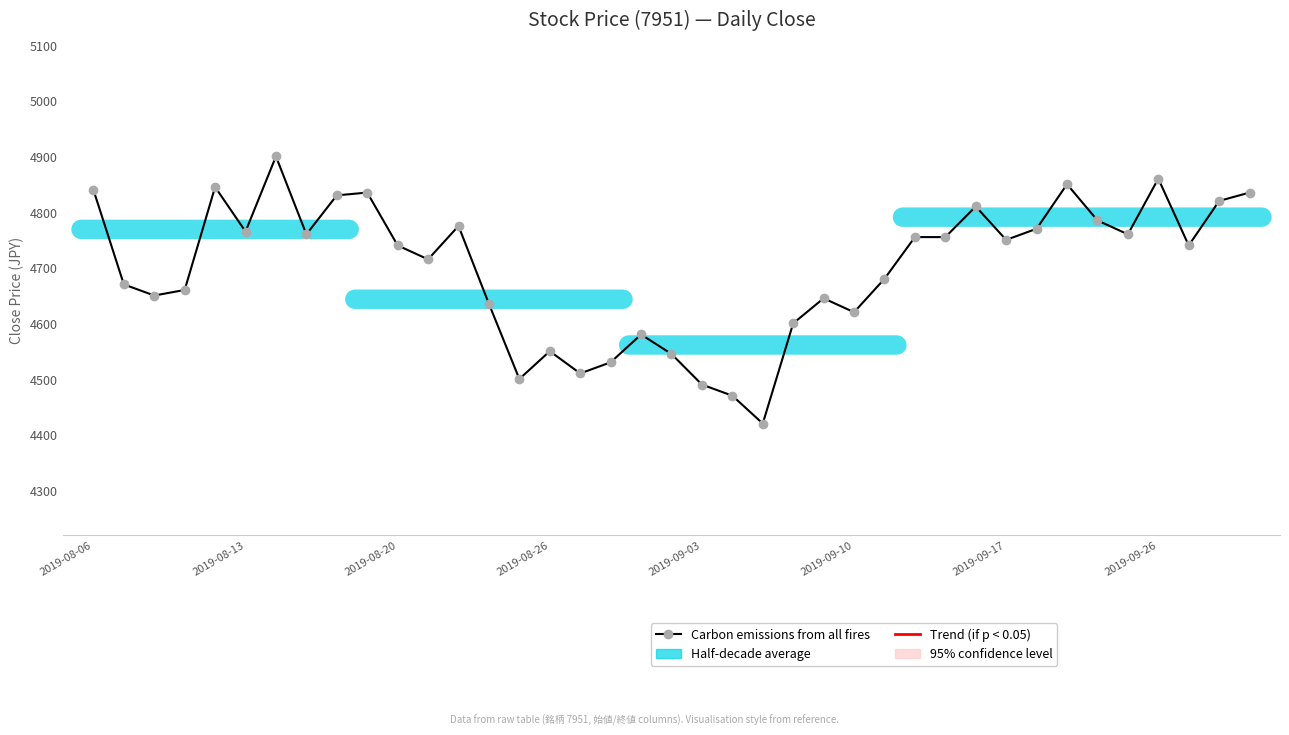

What is the smallest value displayed?

4420